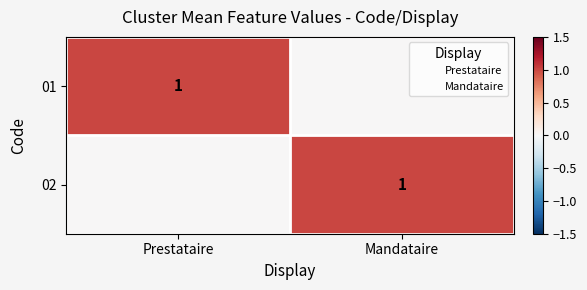

At which label does 01 reach its minimum?

Mandataire